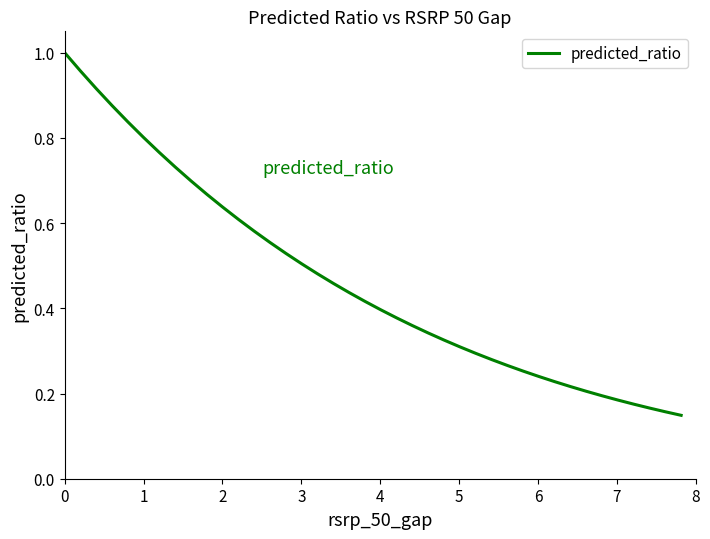

Does the chart display data point markers on the line(s)?

No